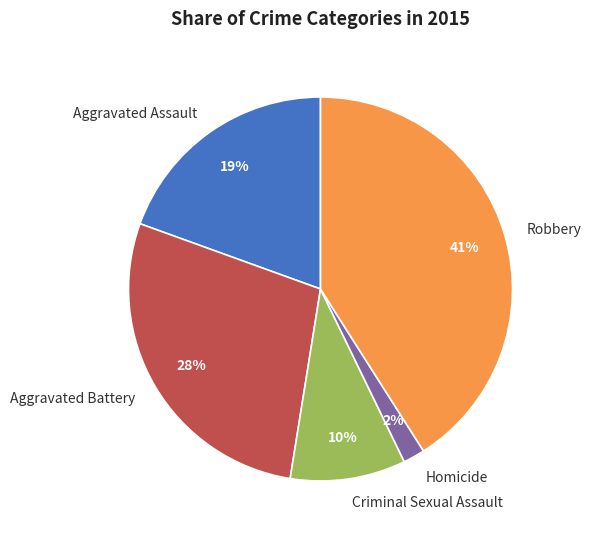

To the nearest percent, what is the combined percentage of Homicide and Criminal Sexual Assault?

12%